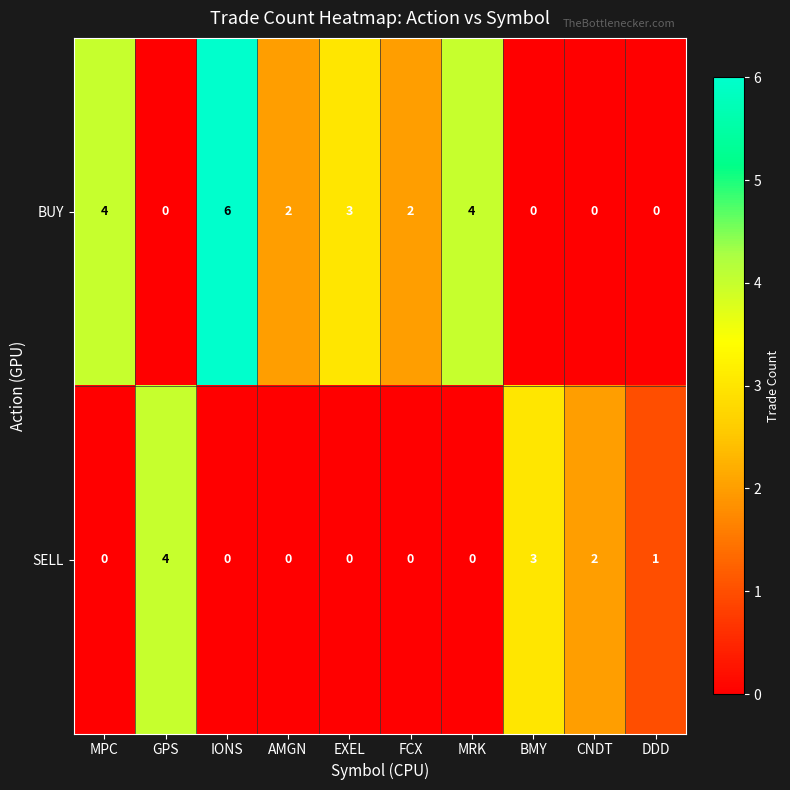

Reading left to right, transcribe all the data shown in this chart.

BUY: 4	0	6	2	3	2	4	0	0	0
SELL: 0	4	0	0	0	0	0	3	2	1